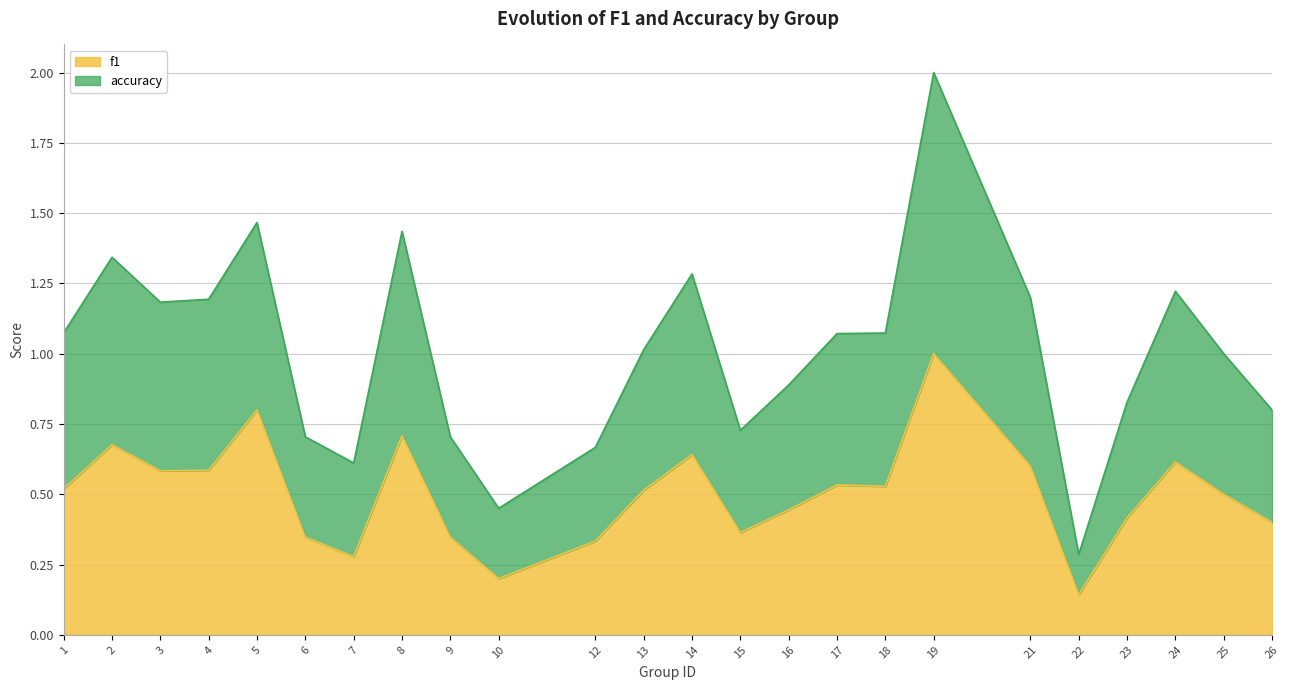

How many distinct data groups are displayed?

2